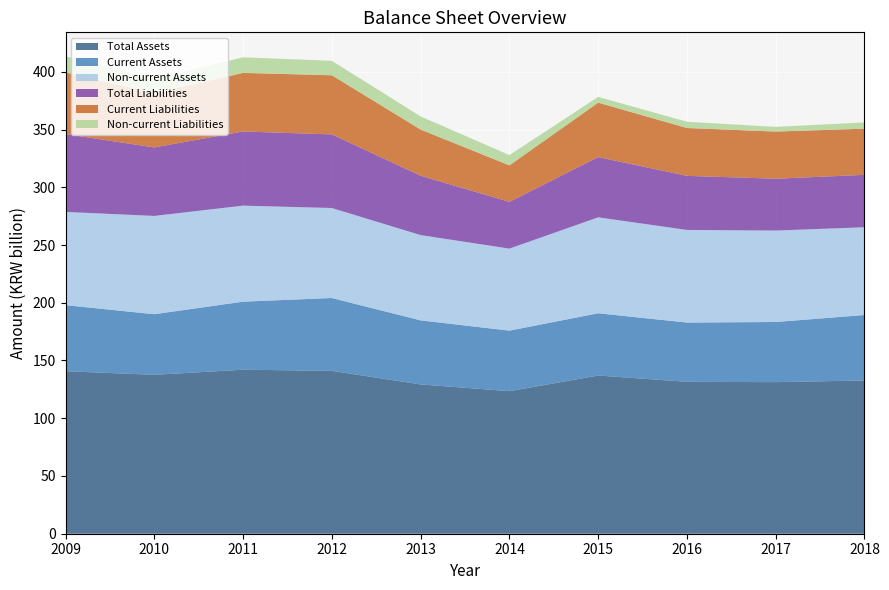

Reading right to left, transcribe all the data shown in this chart.

Total Assets: 2018=132689386	2017=131257804	2016=131526453	2015=136987094	2014=123441738	2013=129289616	2012=141018610	2011=142045998	2010=137593505	2009=140732713
Current Assets: 2018=56687854	2017=52072593	2016=51330450	2015=53900761	2014=52405236	2013=55456868	2012=63096798	2011=58890244	2010=52472263	2009=57190339
Non-current Assets: 2018=76001532	2017=79185211	2016=80196003	2015=83086333	2014=71036502	2013=73832748	2012=77921812	2011=83155754	2010=85121242	2009=80734836
Total Liabilities: 2018=45384297	2017=44890961	2016=46843761	2015=52140249	2014=40493549	2013=51397715	2012=63736204	2011=64225047	2010=59312299	2009=67413749
Current Liabilities: 2018=39965234	2017=40834092	2016=41415808	2015=47122696	2014=31573300	2013=39996724	2012=51185867	2011=50712793	2010=46941841	2009=53435953
Non-current Liabilities: 2018=5419063	2017=4056869	2016=5427954	2015=5017553	2014=8920249	2013=11400991	2012=12550337	2011=13512254	2010=12370458	2009=13977796